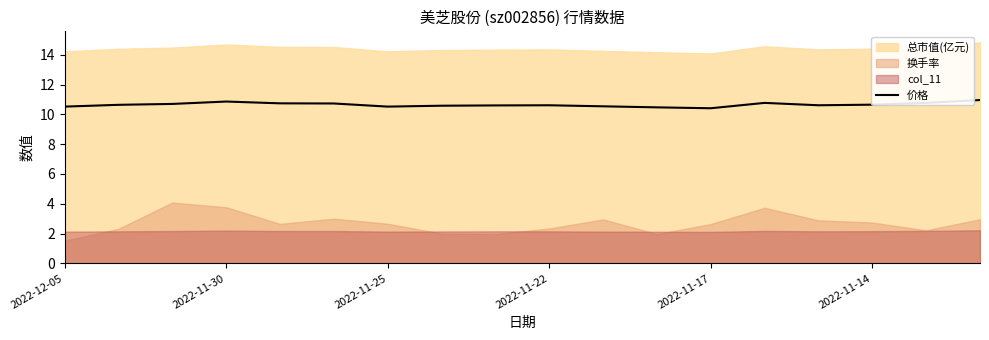

How many points are lower than both their immediate neighbors (excluding endpoints)?

3